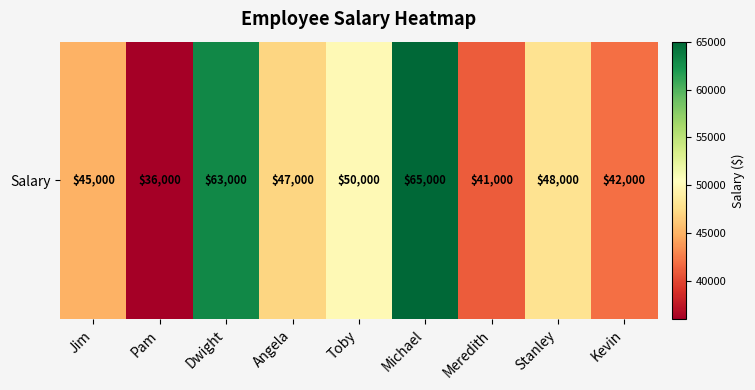

Reading left to right, extract all data points from this chart.

Jim=45000	Pam=36000	Dwight=63000	Angela=47000	Toby=50000	Michael=65000	Meredith=41000	Stanley=48000	Kevin=42000